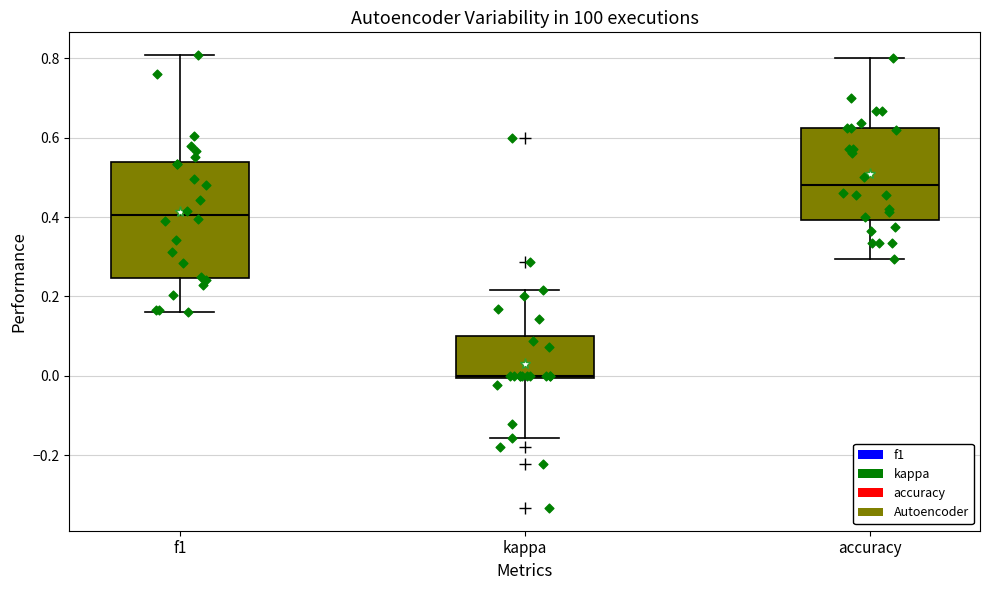

Which box's median line is the lowest?

kappa